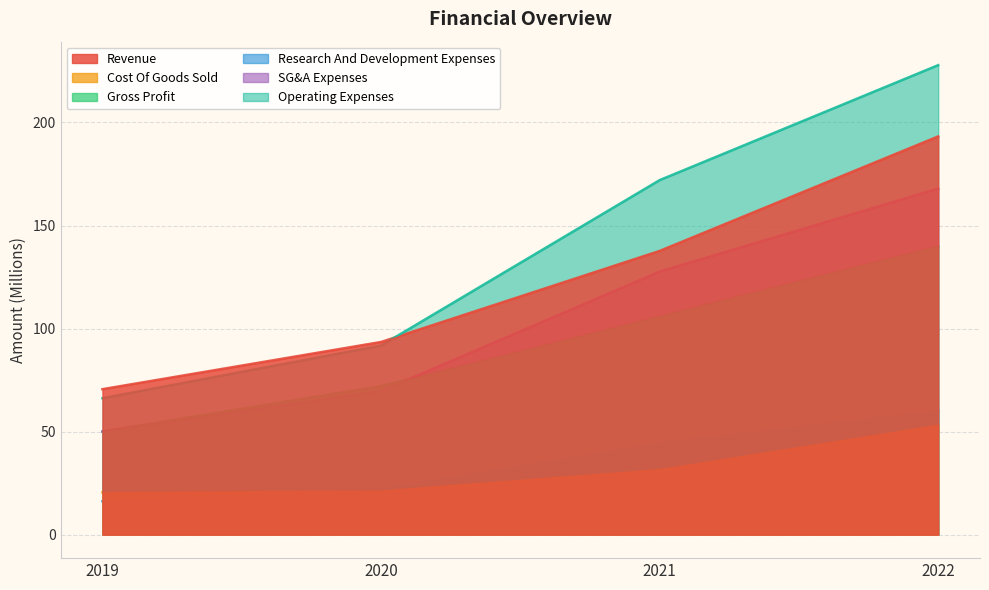

True or false: Revenue has a value of 193.2 at 2022.

True